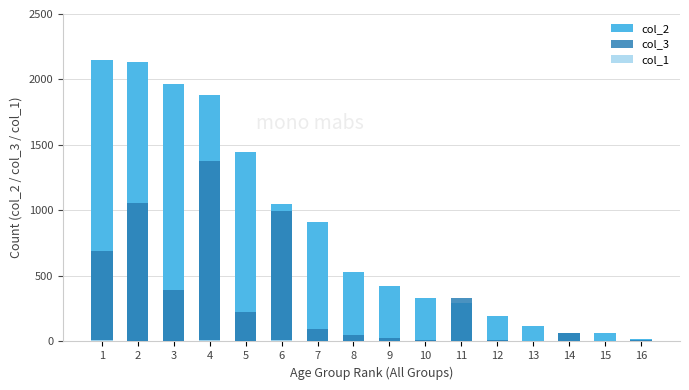

What is the difference between the col_3 values at 16 and 10?

5